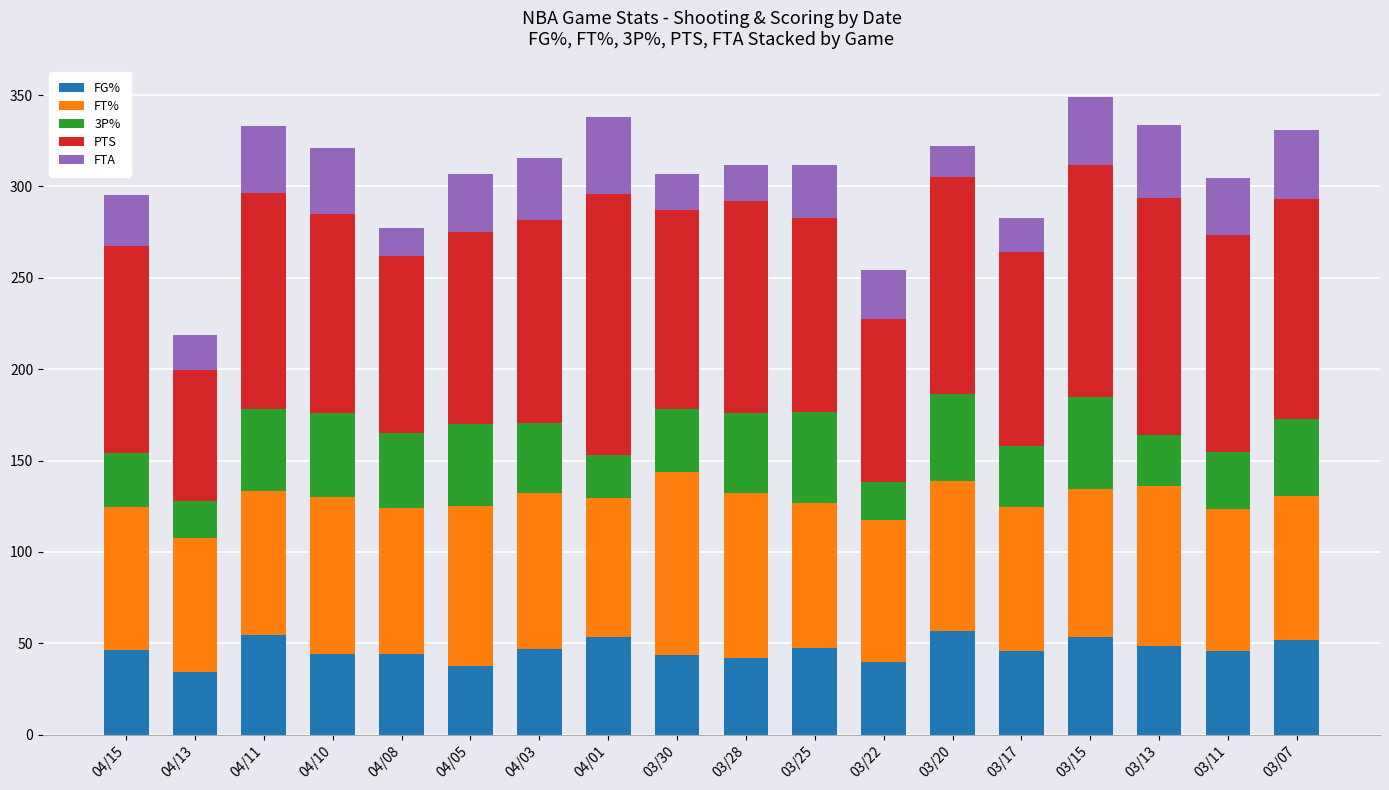

What is the lowest value of the FG% series?

34.1